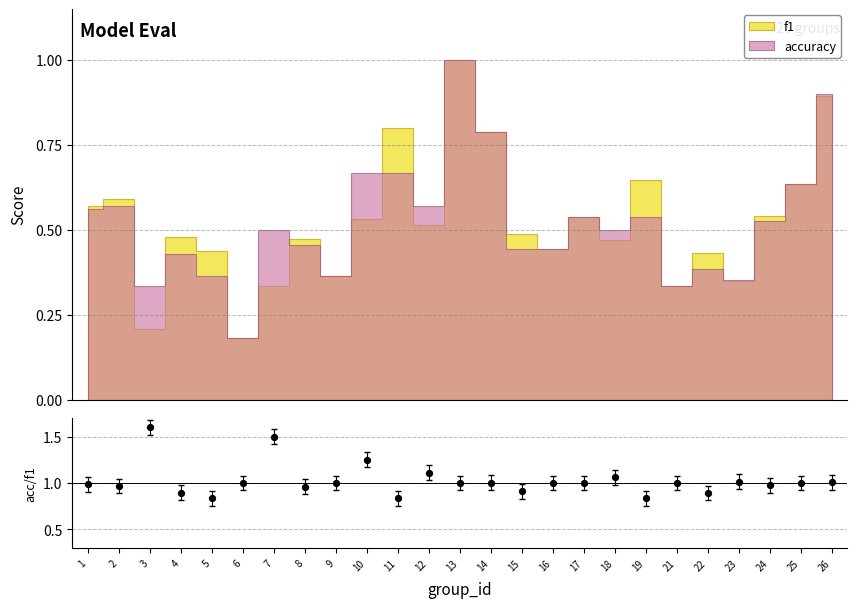

Approximately how many times larger is the value at 10 compared to 16?

1.2